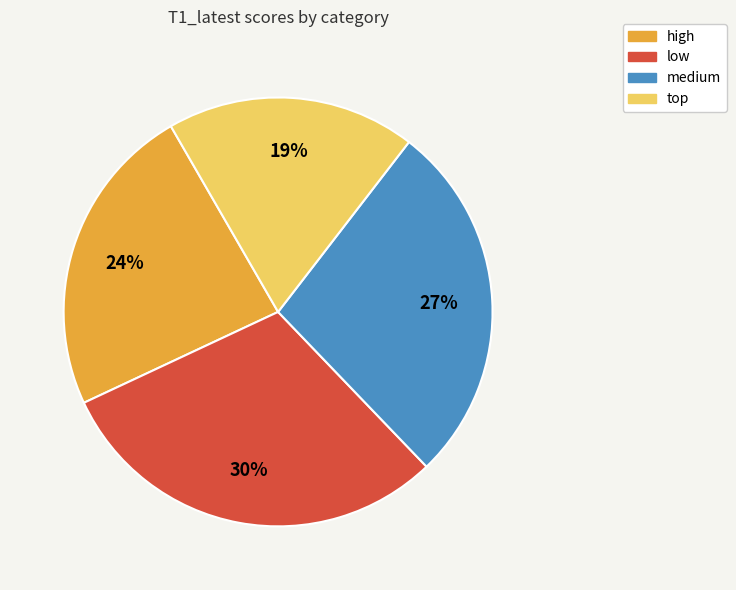

To the nearest percent, what portion does low represent?

30%